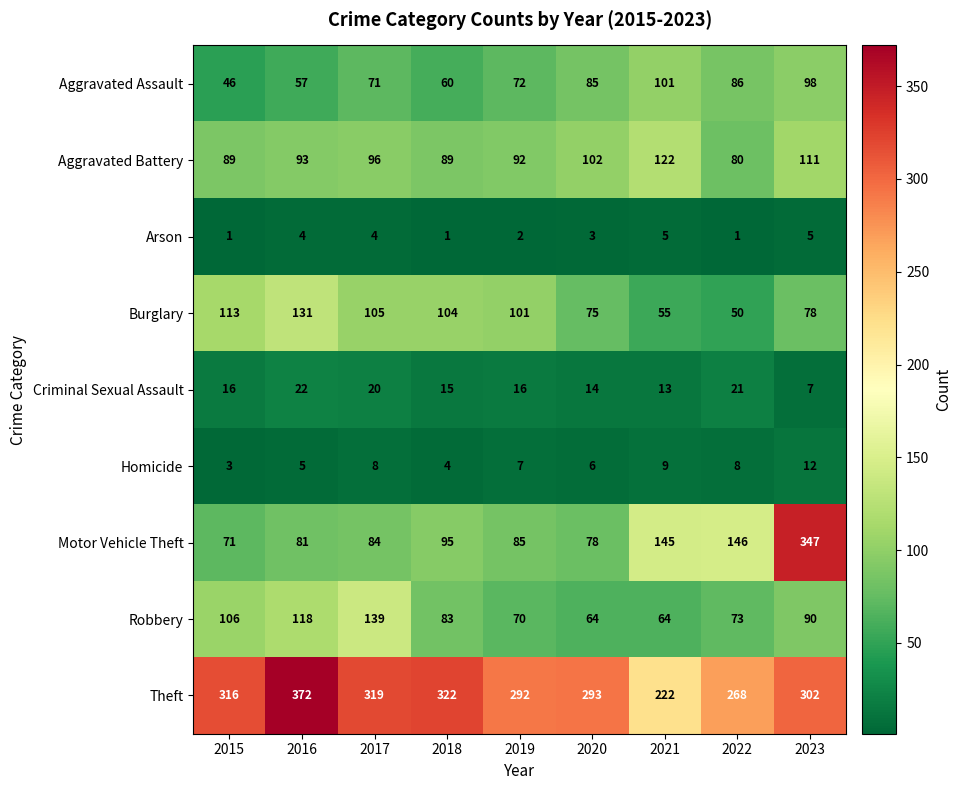

Which series has the largest range (max minus min)?

Motor Vehicle Theft